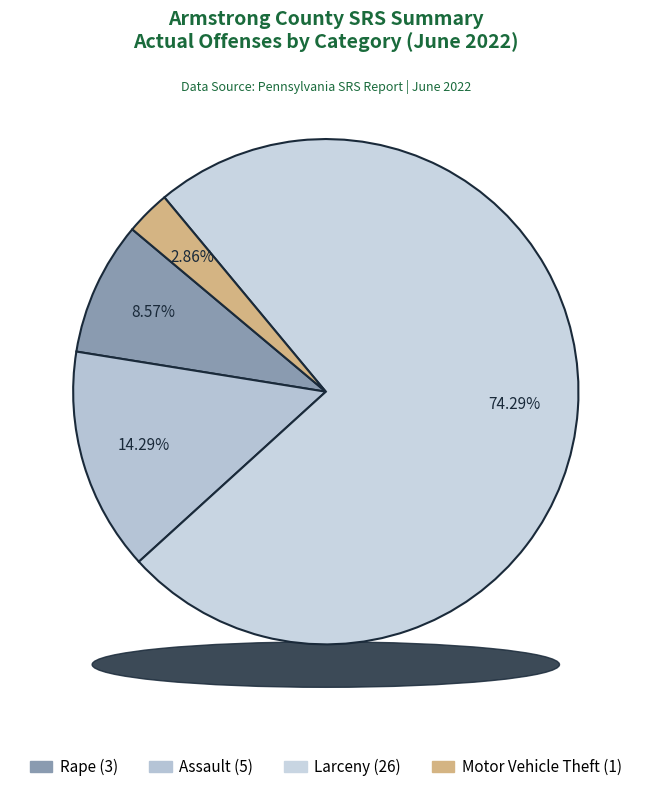

What is the largest slice in the pie chart?

Larceny